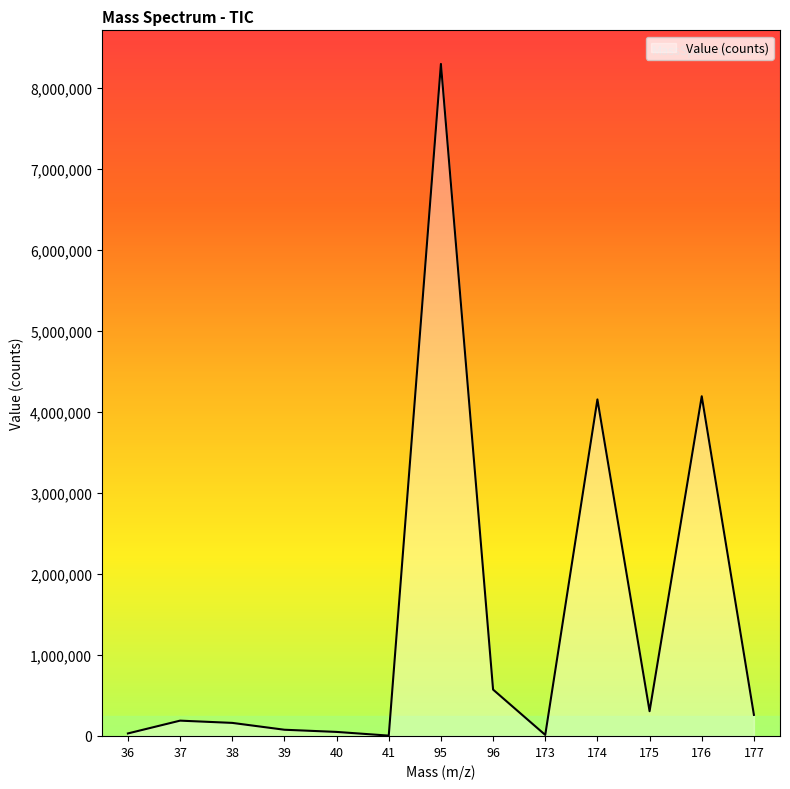

What is the difference between the second highest and second lowest values?

4180079.3